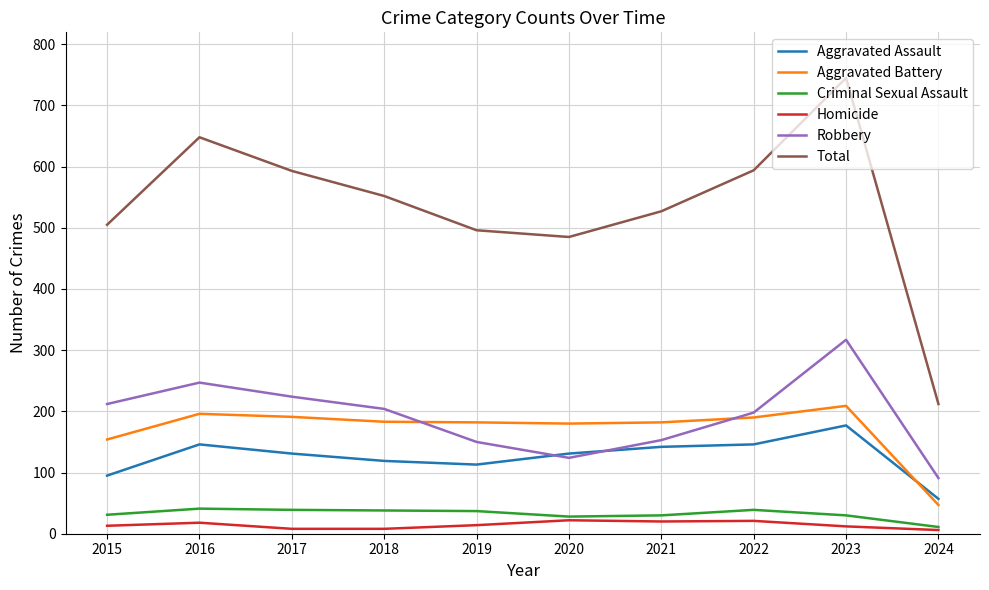

Does the chart display data point markers on the line(s)?

No